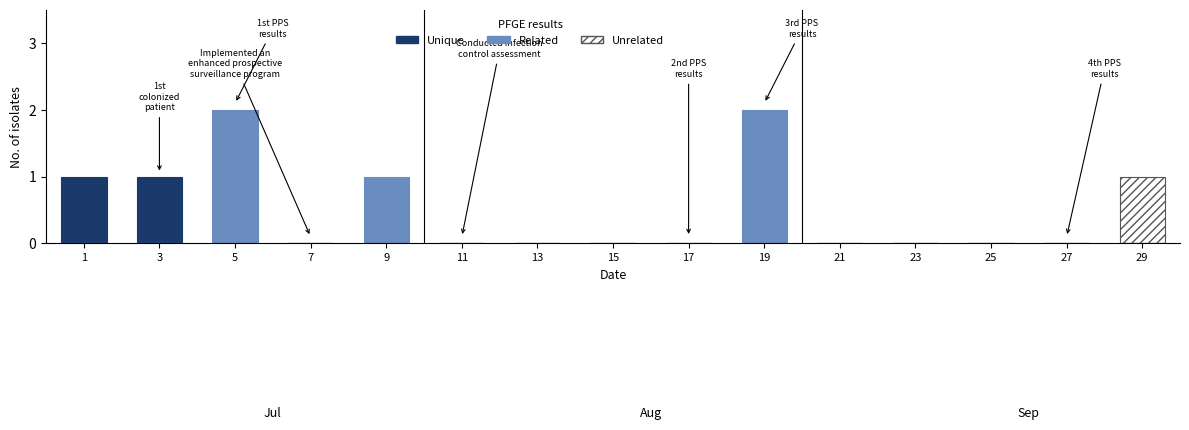

Between 5 and 11, which series saw the biggest shift?

Related